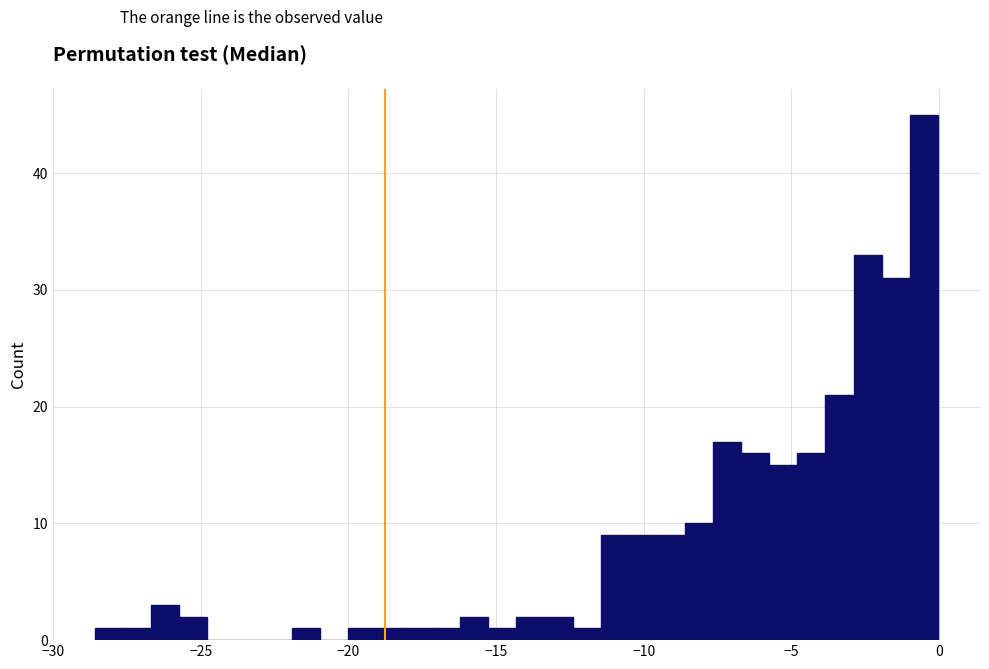

Read against the x-axis, roughly where is the centre of the tallest bar?

-0.5